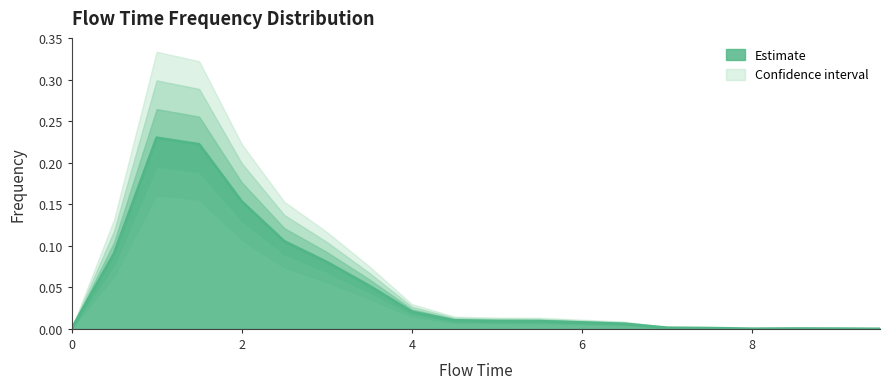

How many points are higher than both their immediate neighbors (excluding endpoints)?

2